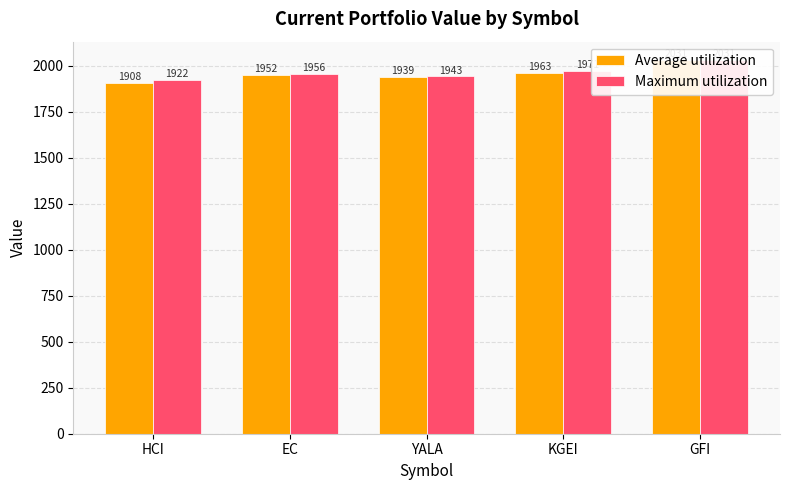

What is the total value across all series at HCI?

3830.4